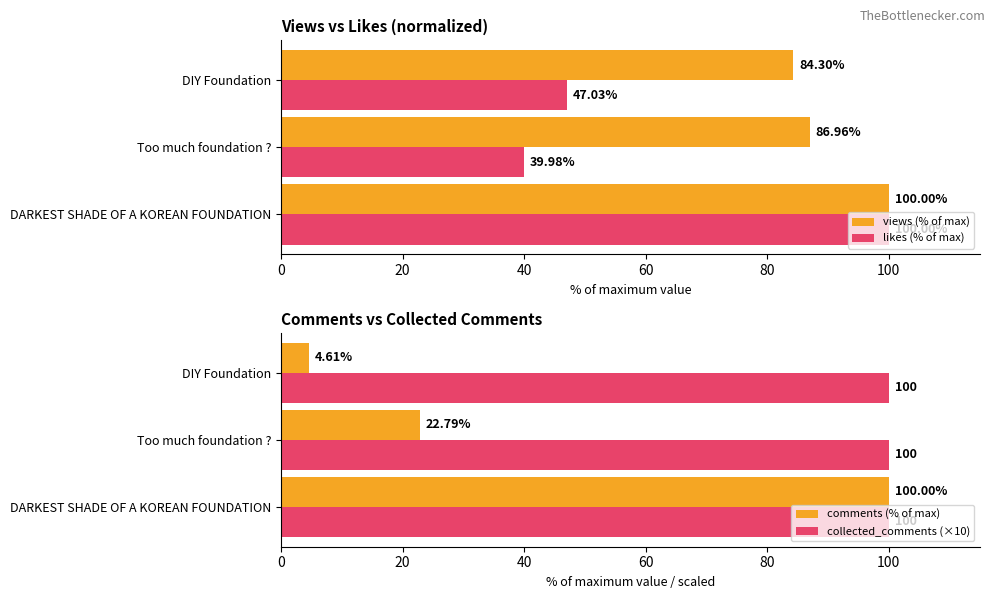

Rank the categories by comments (% of max) value from highest to lowest.

DARKEST SHADE OF A KOREAN FOUNDATION, Too much foundation ?, DIY Foundation